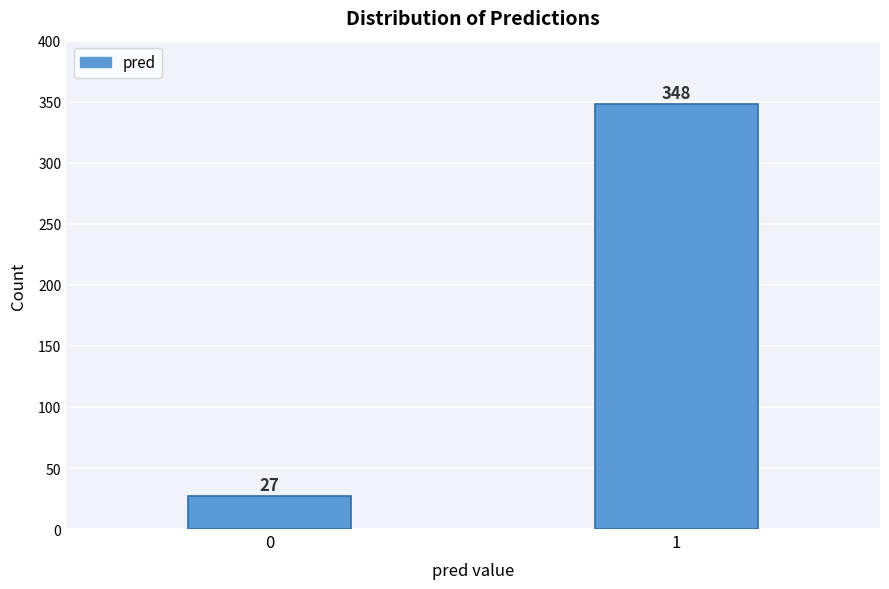

Reading left to right, extract all data points from this chart.

0=27	1=348